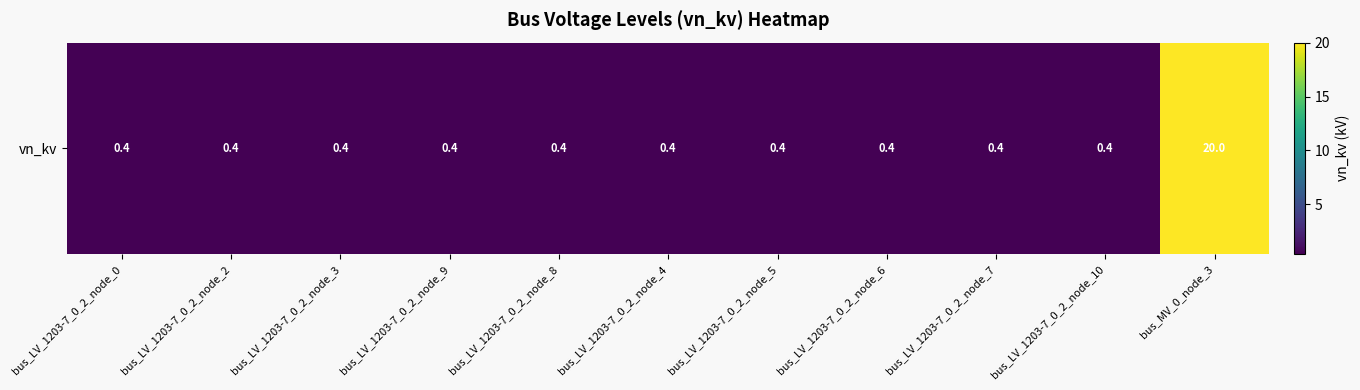

Rank the categories by value from lowest to highest.

bus_LV_1203-7_0_2_node_0, bus_LV_1203-7_0_2_node_2, bus_LV_1203-7_0_2_node_3, bus_LV_1203-7_0_2_node_9, bus_LV_1203-7_0_2_node_8, bus_LV_1203-7_0_2_node_4, bus_LV_1203-7_0_2_node_5, bus_LV_1203-7_0_2_node_6, bus_LV_1203-7_0_2_node_7, bus_LV_1203-7_0_2_node_10, bus_MV_0_node_3